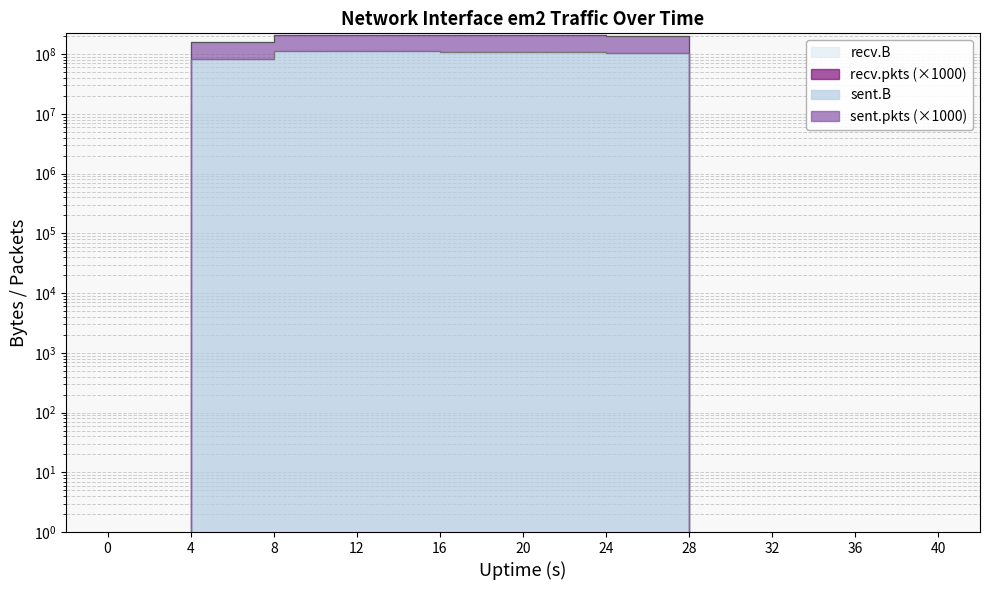

Which series has the largest range (max minus min)?

sent.pkts